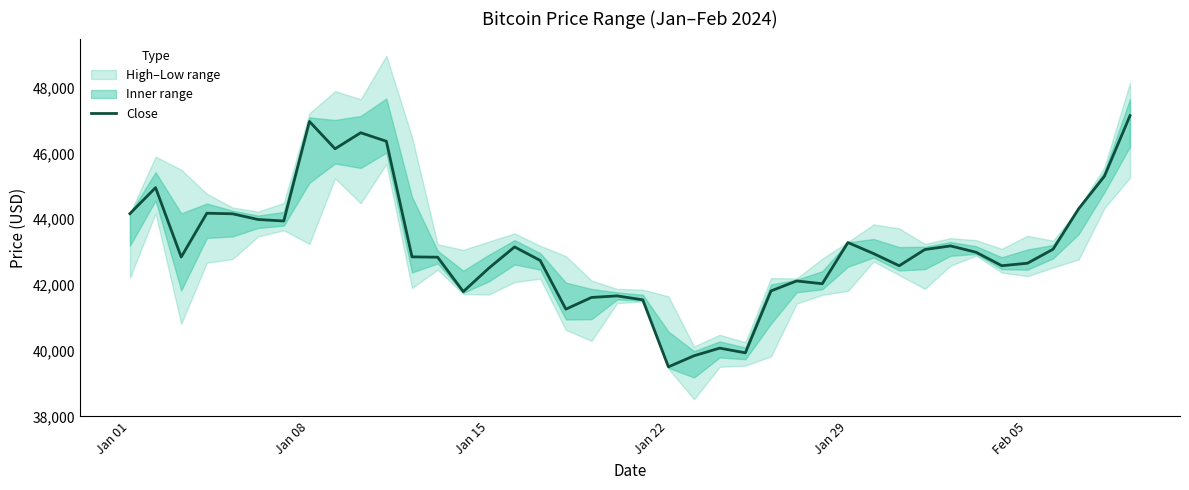

The value of Close at Jan 01 is 19633.7. True or false?

False